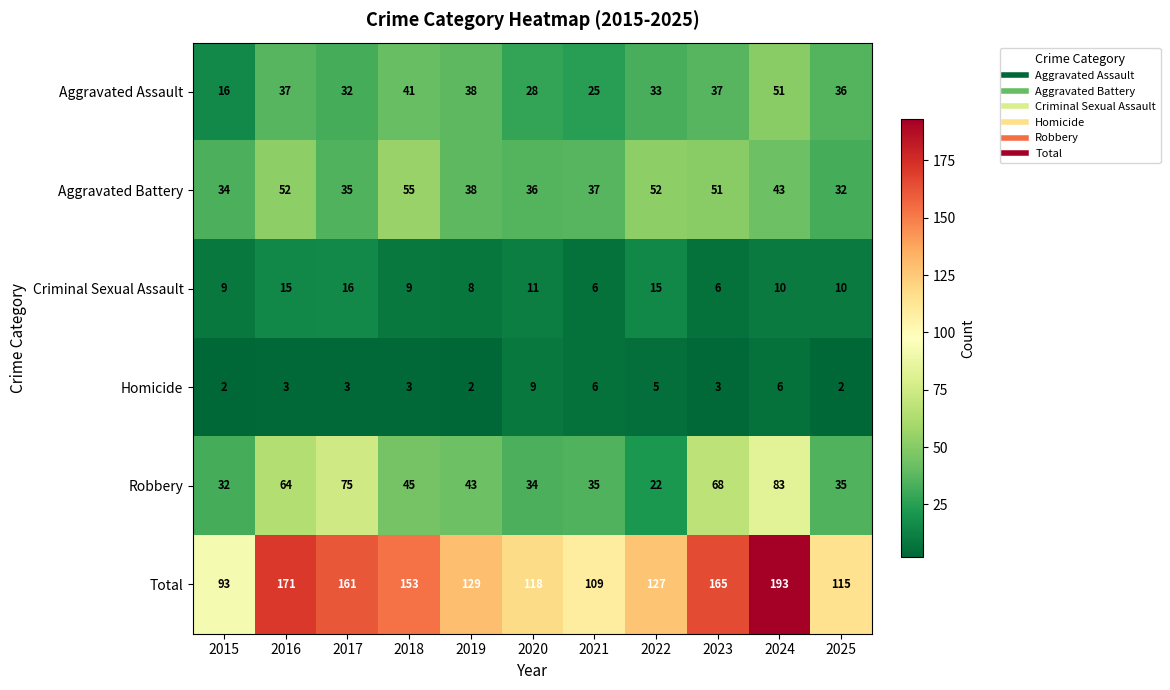

What is the sum of the Total values at 2020 and 2016?

289